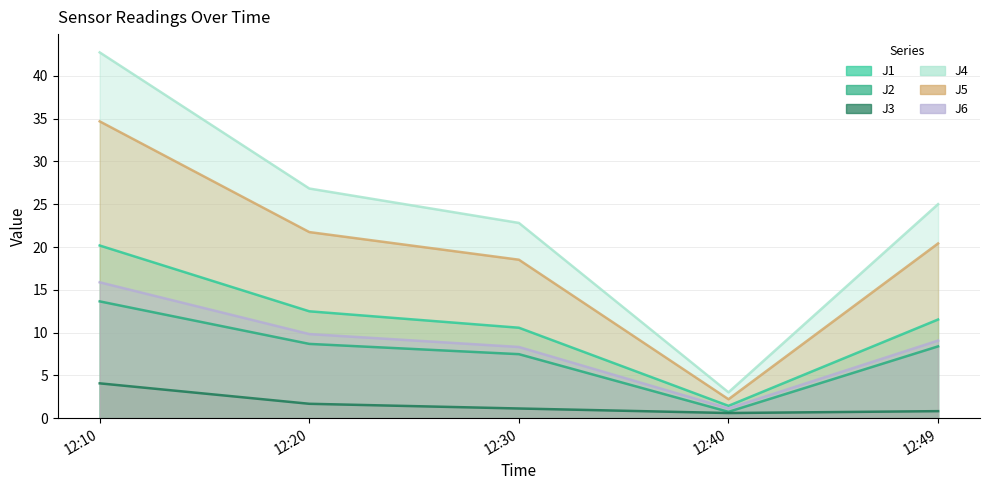

Reading left to right, what are all the values shown in this chart?

J1: 20.2	12.5	10.6	1.4	11.5
J2: 13.7	8.7	7.5	0.7	8.4
J3: 4.1	1.7	1.1	0.6	0.8
J4: 42.8	26.8	22.8	3.0	25.0
J5: 34.7	21.8	18.5	2.2	20.4
J6: 15.9	9.8	8.3	1.1	9.1